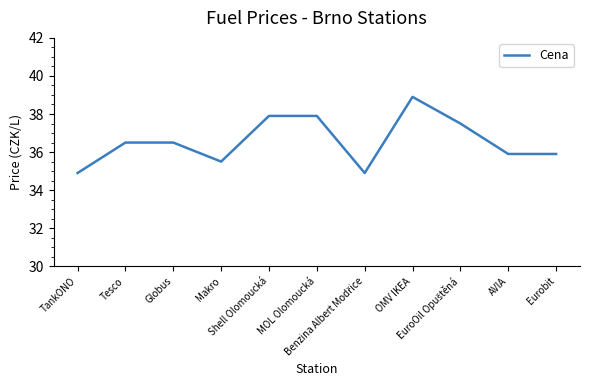

What is the difference between the maximum and minimum values?

4.0